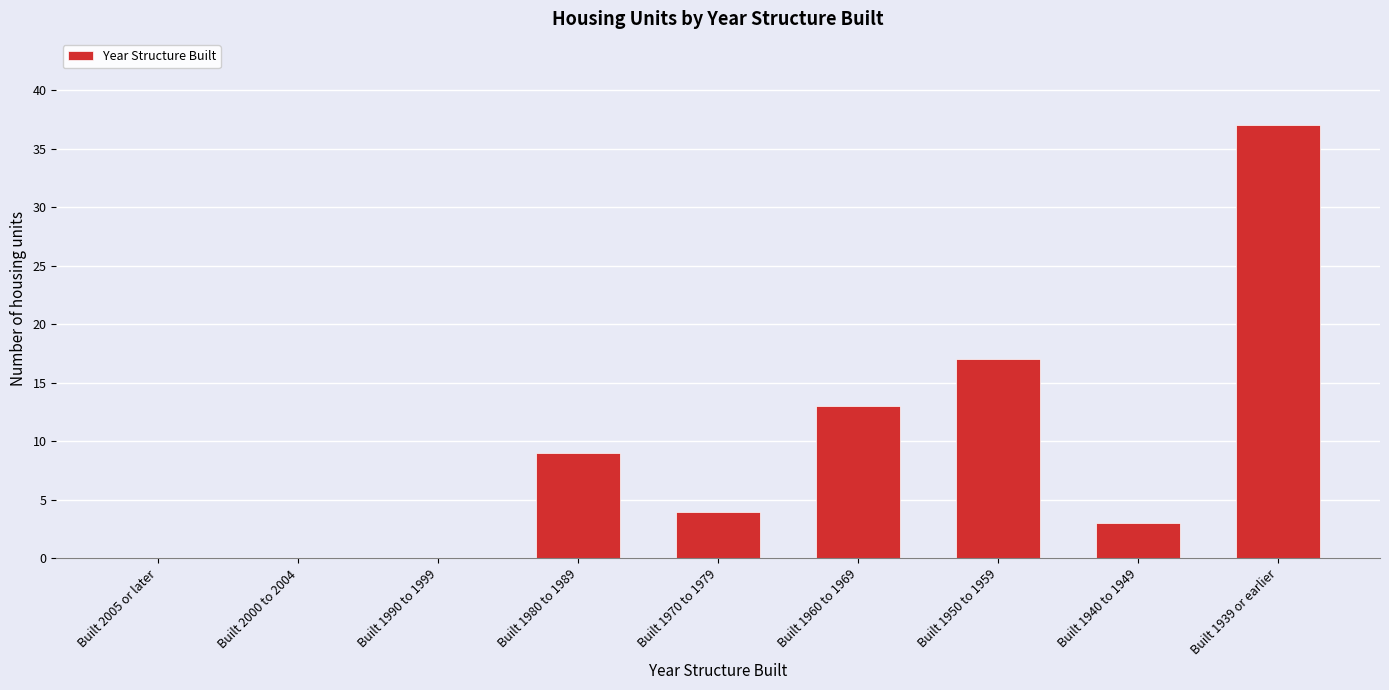

Reading right to left, list all the values displayed in this chart.

Built 1939 or earlier=37	Built 1940 to 1949=3	Built 1950 to 1959=17	Built 1960 to 1969=13	Built 1970 to 1979=4	Built 1980 to 1989=9	Built 1990 to 1999=0	Built 2000 to 2004=0	Built 2005 or later=0